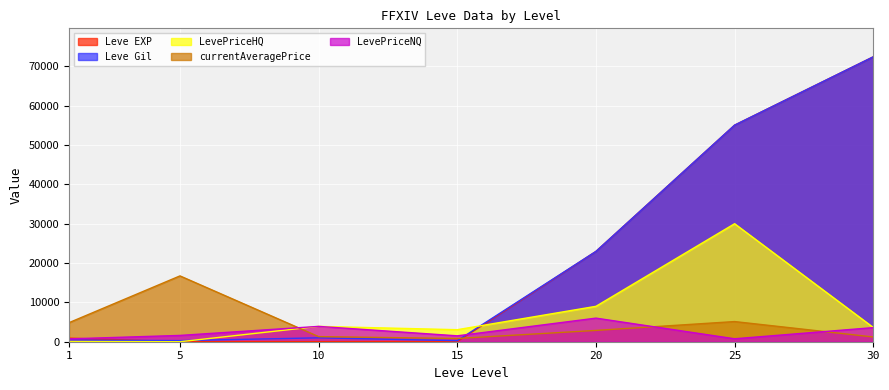

True or false: currentAveragePrice and Leve EXP cross at least once.

True